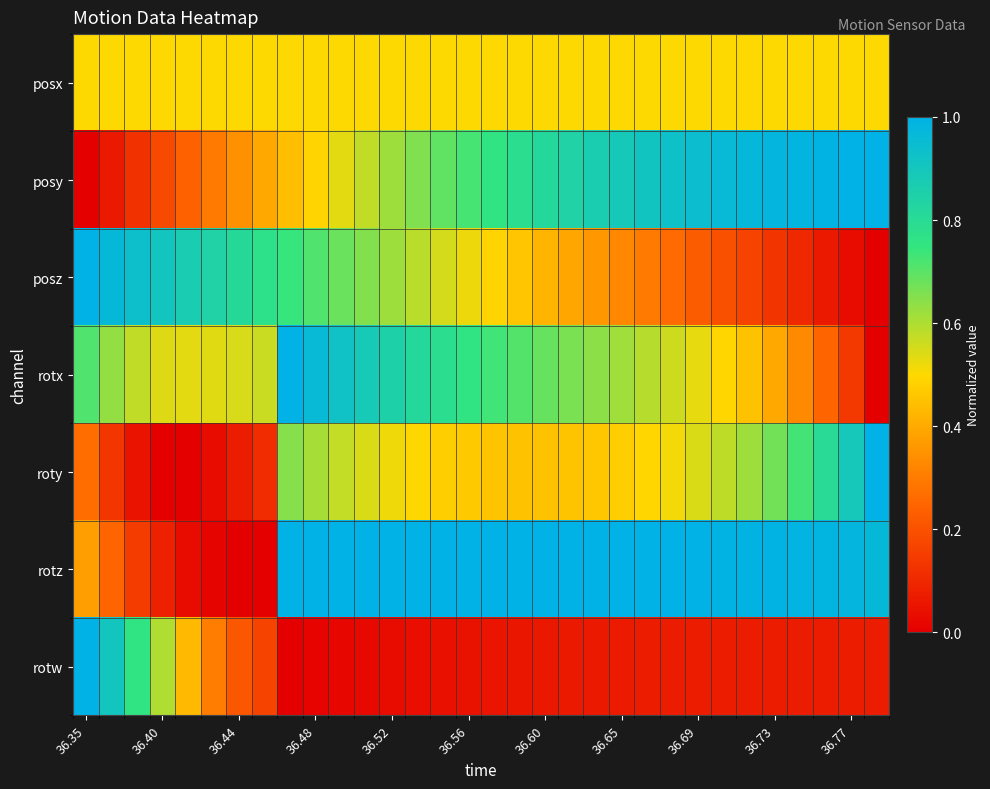

Count the number of categories in the chart.

32